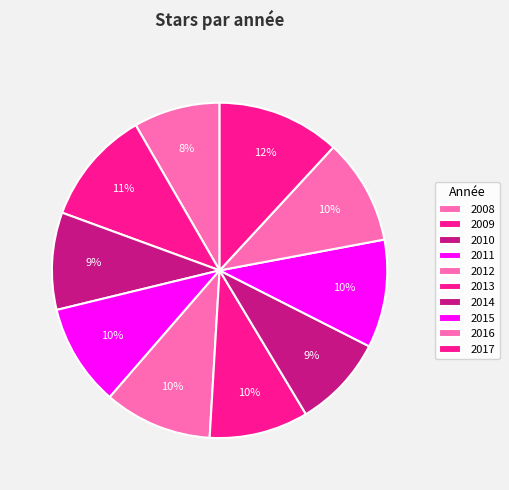

True or false: 2013 accounts for 16% of the total.

False